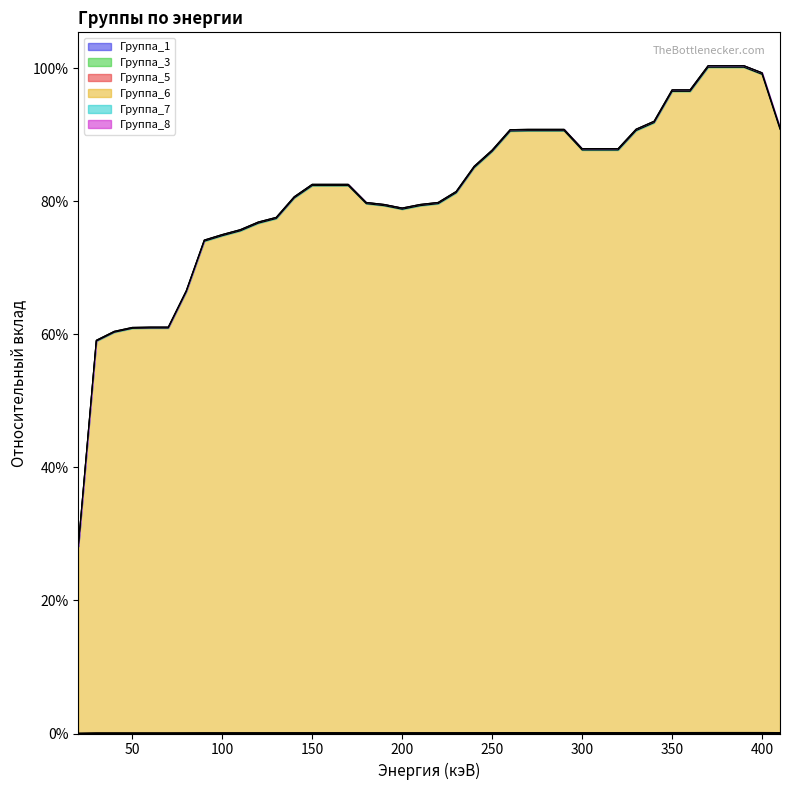

At which category is the sum across all series the highest?

370